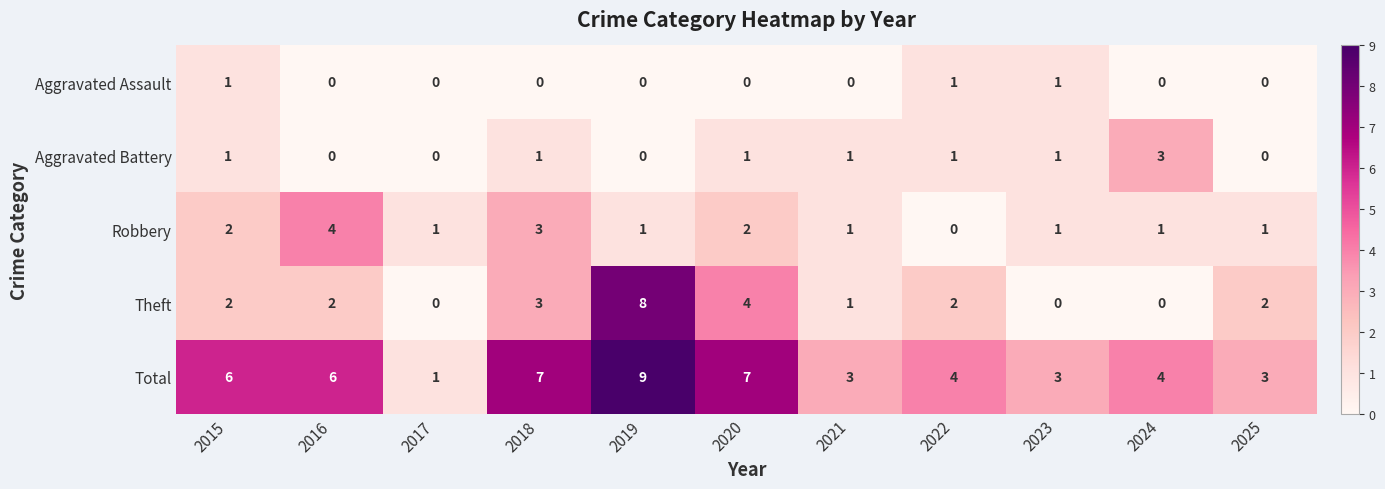

True or false: Aggravated Battery has a value of -2 at 2025.

False